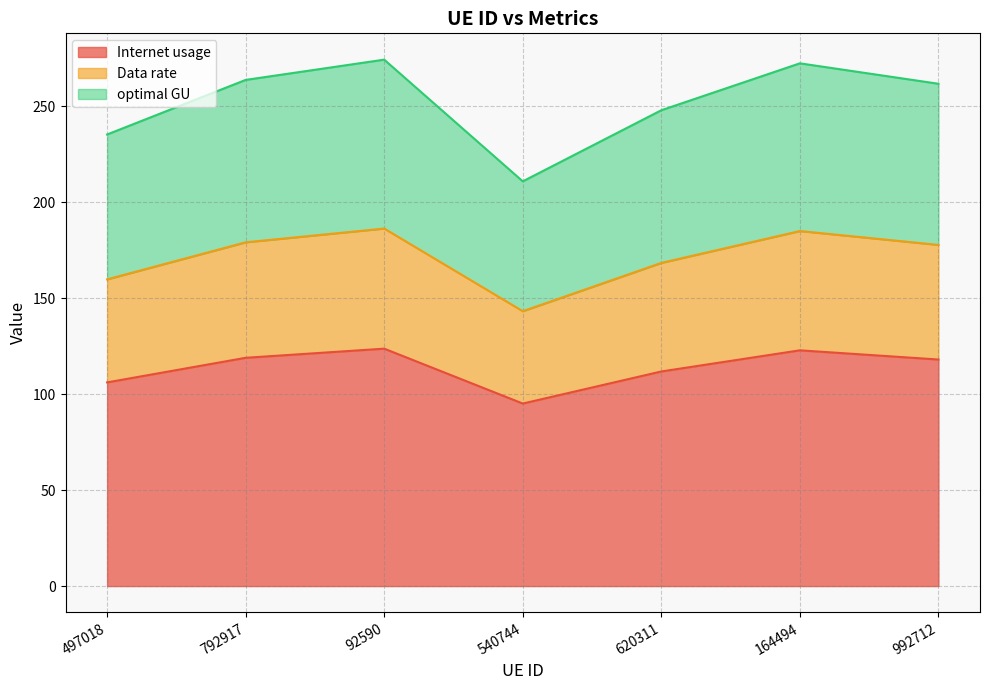

True or false: Internet usage and optimal GU cross at least once.

False